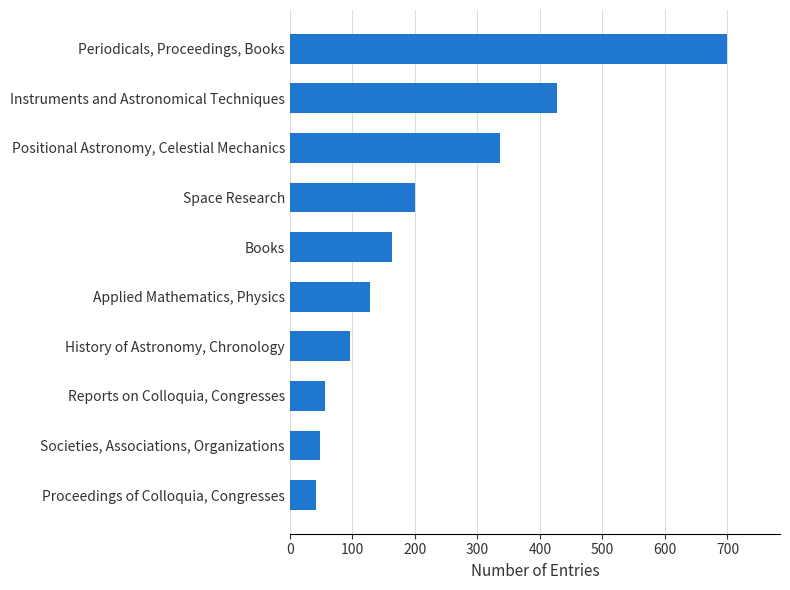

What is the maximum value shown in the chart?

700